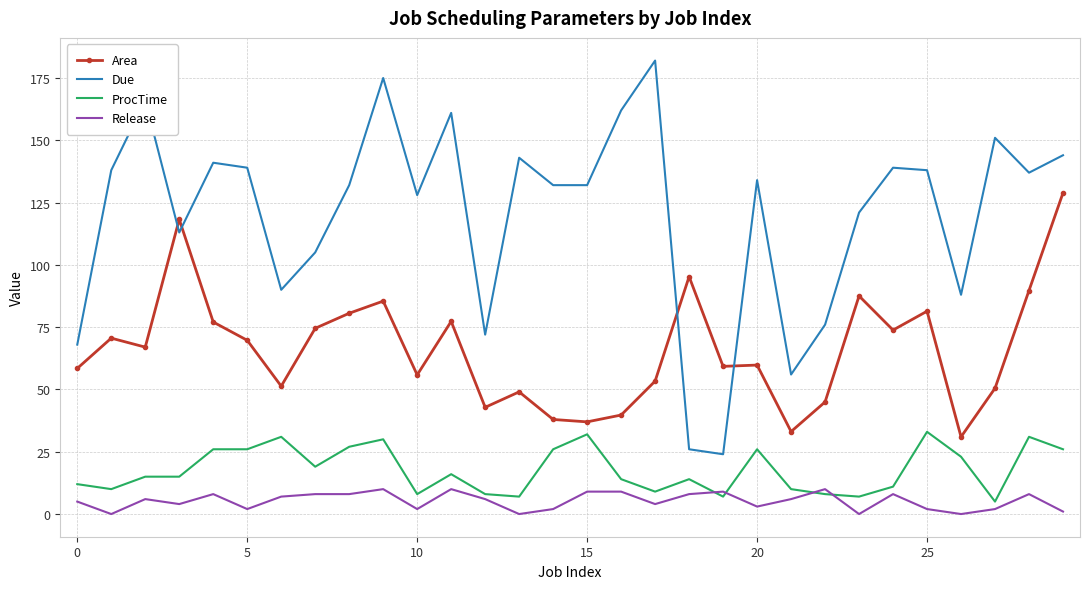

True or false: Area and ProcTime cross at least once.

False